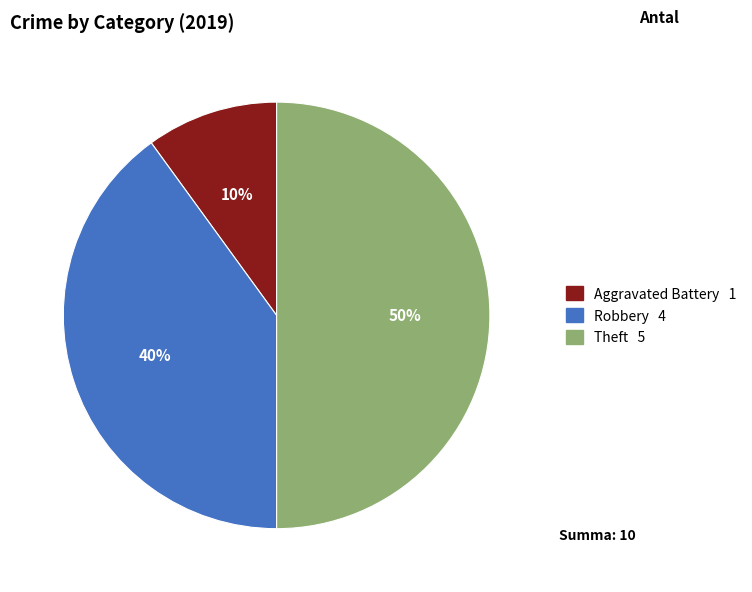

Is it true that Aggravated Battery 1 is 10% of the pie?

True